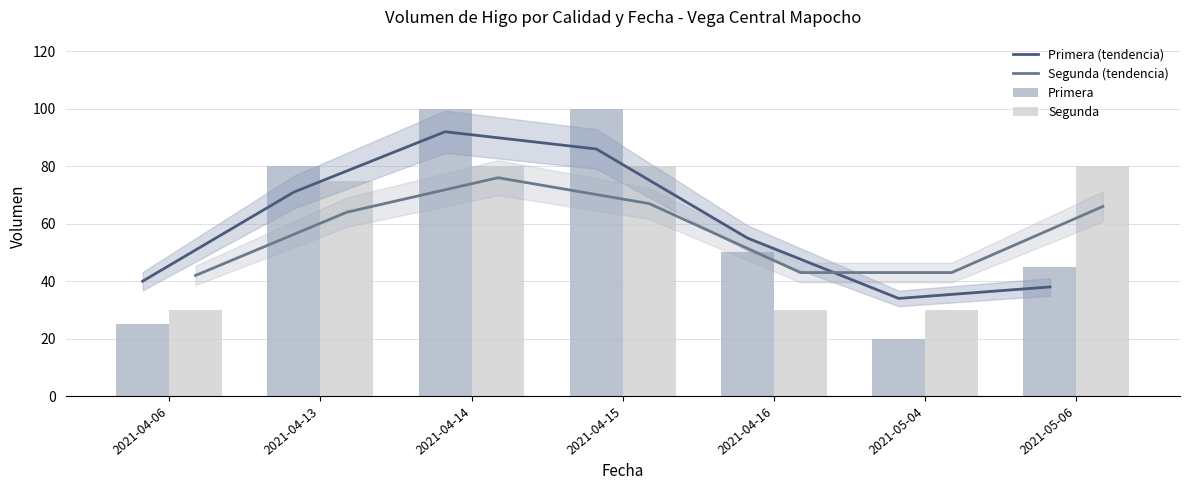

What is the maximum value for Primera (tendencia)?

92